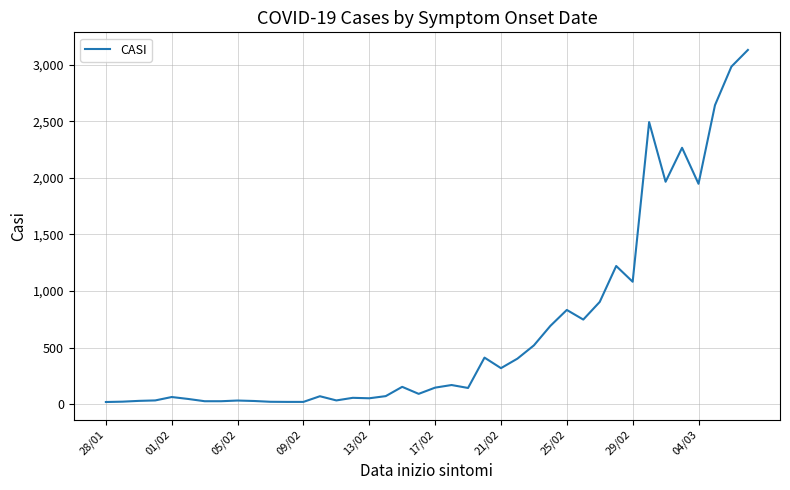

How many series are shown in this chart?

1